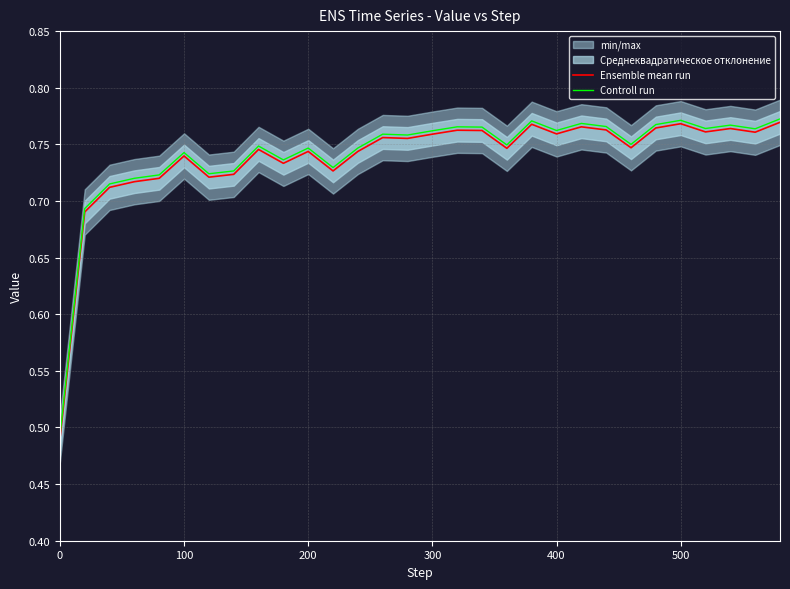

Is the value of Controll run at 0 greater than the value of Ensemble mean run at 200?

No